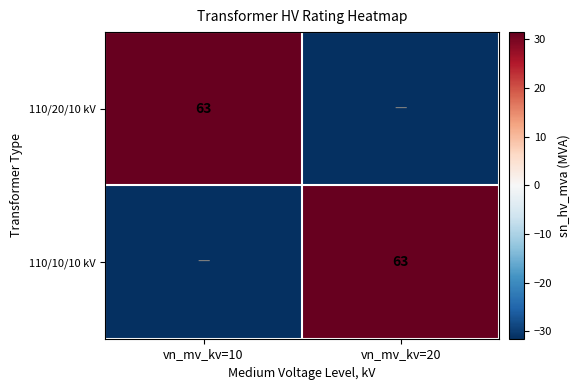

At which category is the sum across all series the highest?

vn_mv_kv=10